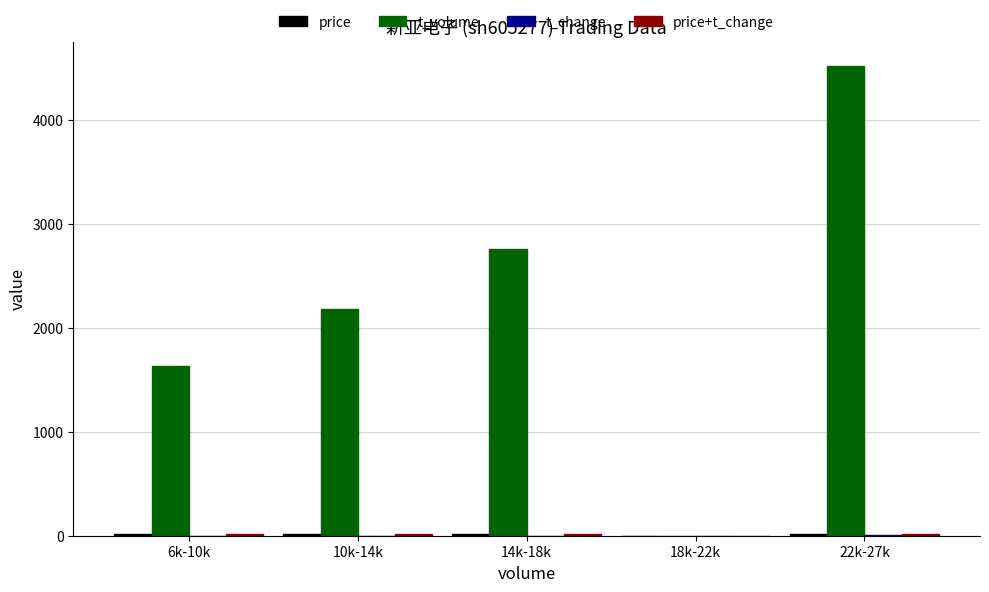

What is the maximum value shown in the chart?

4527.0